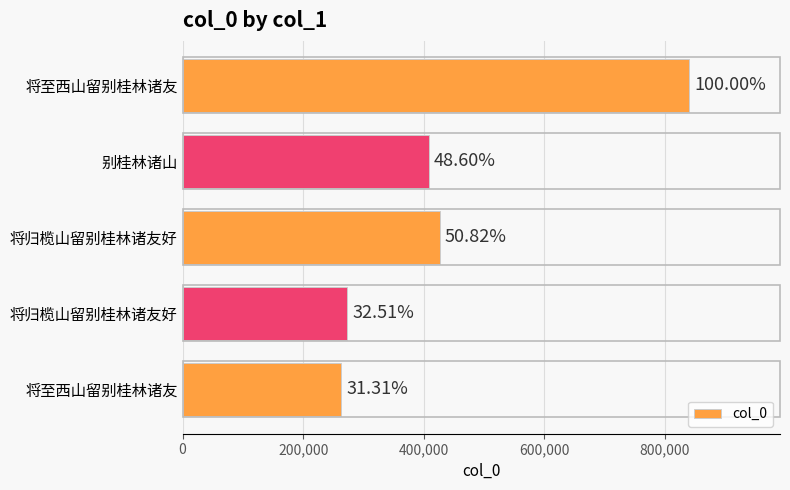

Does the chart contain any negative values?

No